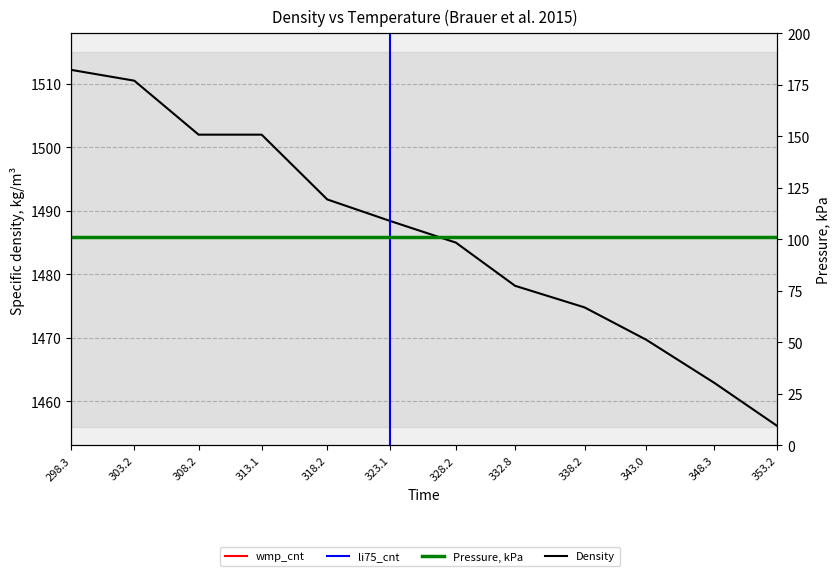

Reading left to right, transcribe all the data shown in this chart.

Specific density, kg/m³: 1512.2	1510.5	1502.0	1502.0	1491.8	1488.4	1485.0	1478.2	1474.8	1469.7	1462.9	1456.1
Pressure, kPa: 101.3	101.3	101.3	101.3	101.3	101.3	101.3	101.3	101.3	101.3	101.3	101.3